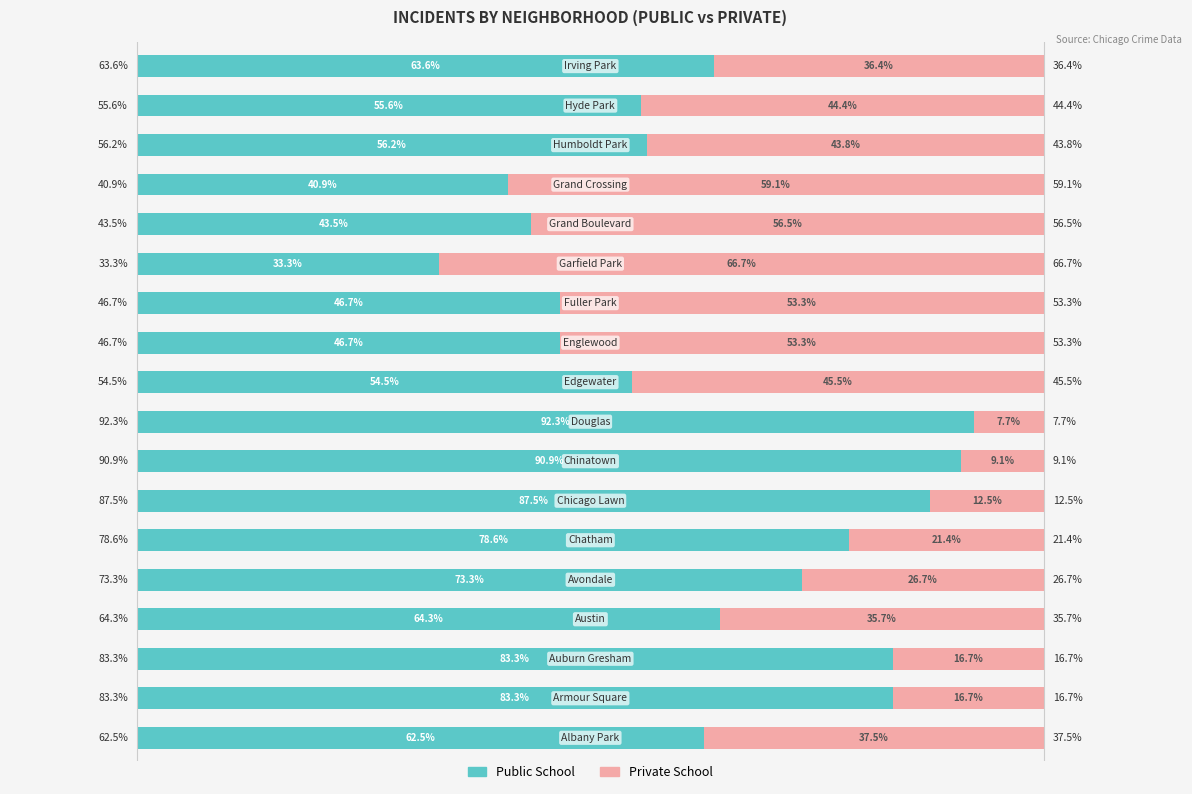

Reading right to left, what are all the values shown in this chart?

Public School: 63.6	55.6	56.2	40.9	43.5	33.3	46.7	46.7	54.5	92.3	90.9	87.5	78.6	73.3	64.3	83.3	83.3	62.5
Private School: 36.4	44.4	43.8	59.1	56.5	66.7	53.3	53.3	45.5	7.7	9.1	12.5	21.4	26.7	35.7	16.7	16.7	37.5